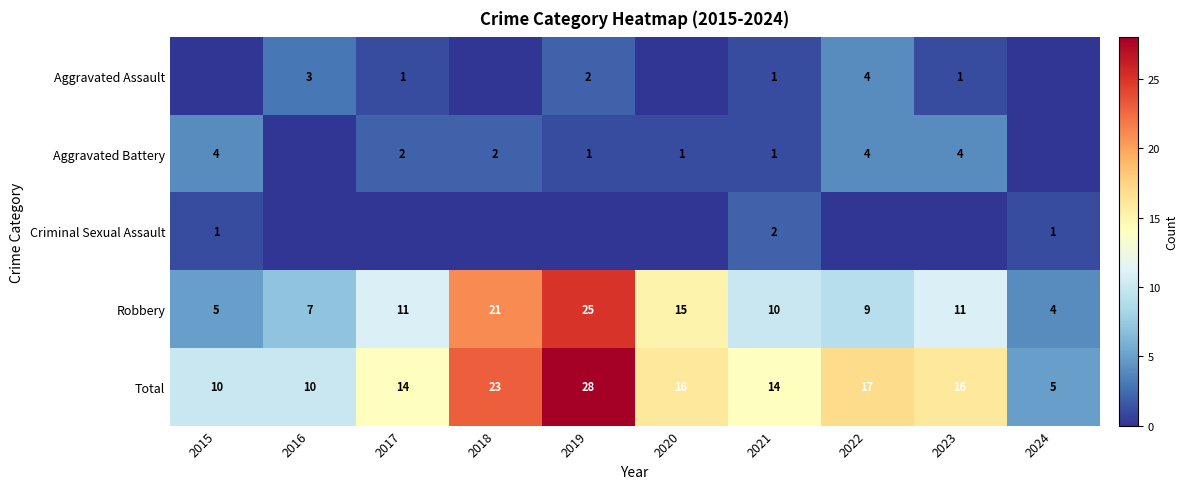

What is the lowest value of the Robbery series?

4